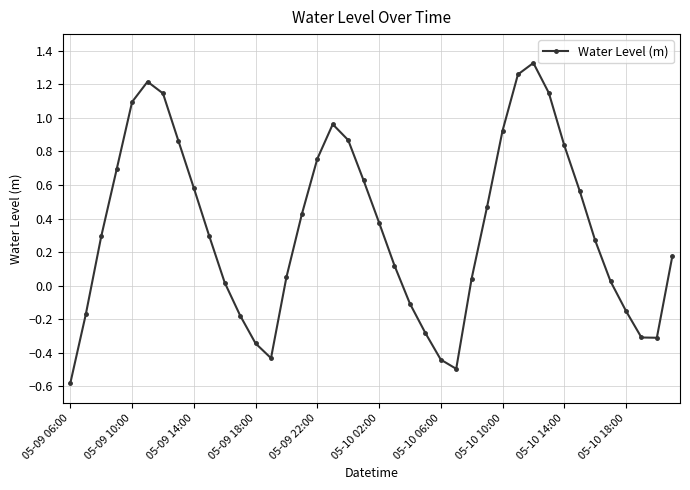

What is the difference between the maximum and minimum values?

1.9